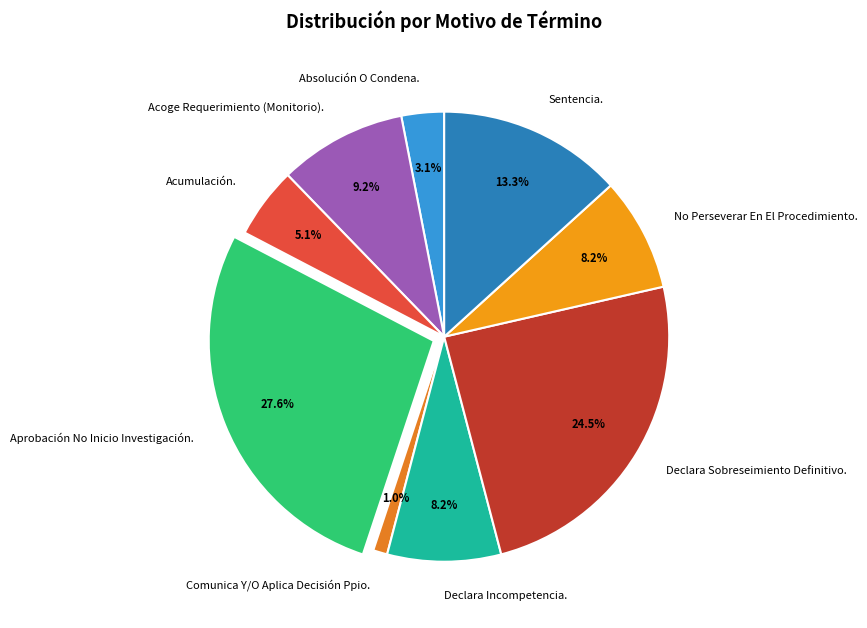

Is it true that Aprobación No Inicio Investigación. is 28% of the pie?

True